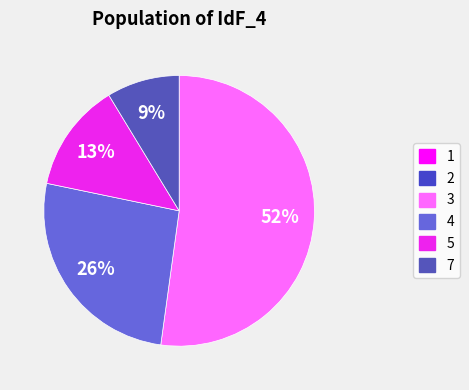

Rank the categories by value from lowest to highest.

1, 2, 7, 5, 4, 3